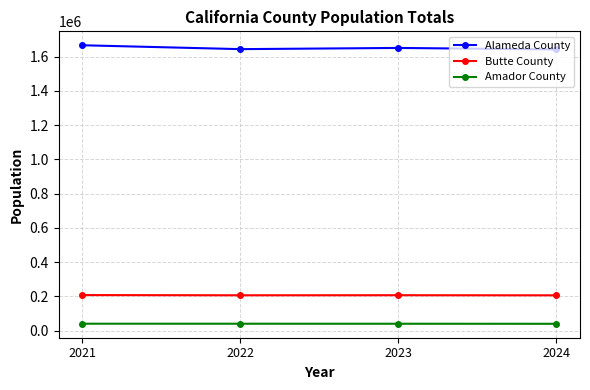

The Butte County series shows 288803 at 2021. True or false?

False